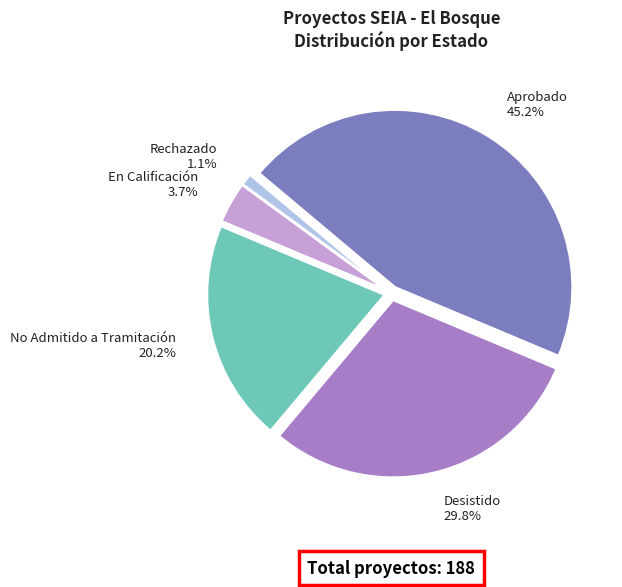

Does any single category account for the majority?

No